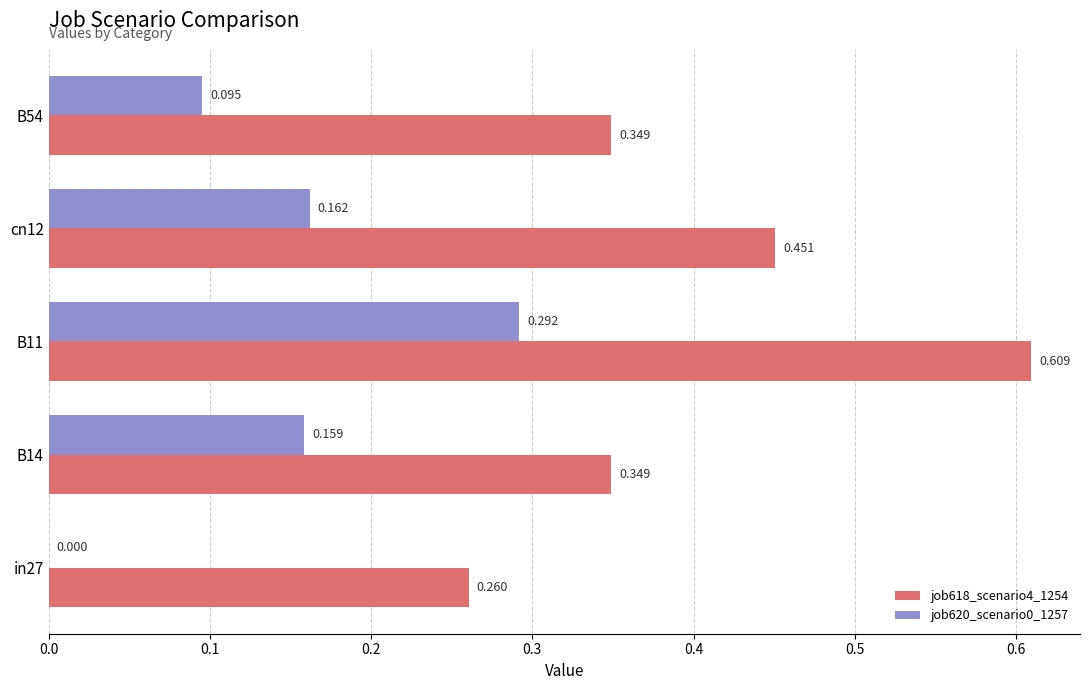

Is the value of job618_scenario4_1254 at in27 greater than the value of job620_scenario0_1257 at B14?

Yes